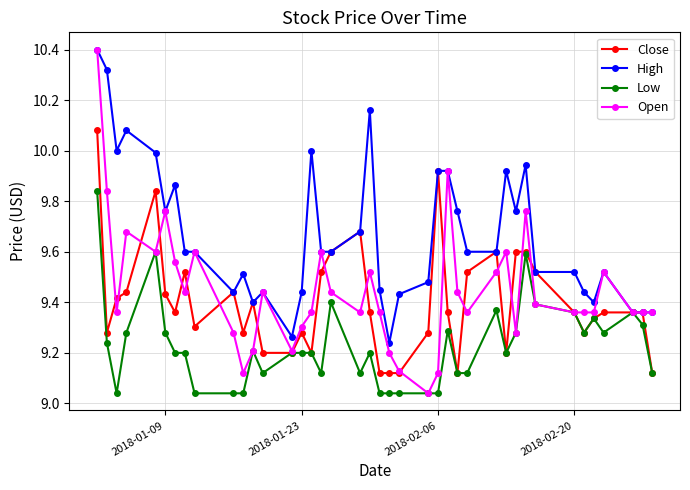

True or false: Close has more than 2 points higher than both neighbors.

True